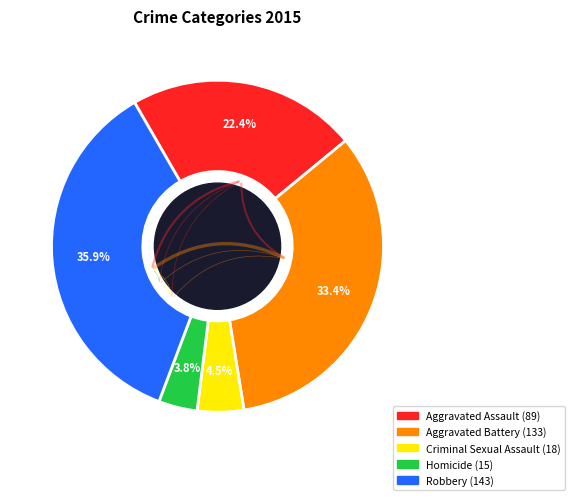

Between Criminal Sexual Assault and Aggravated Assault, which is larger?

Aggravated Assault